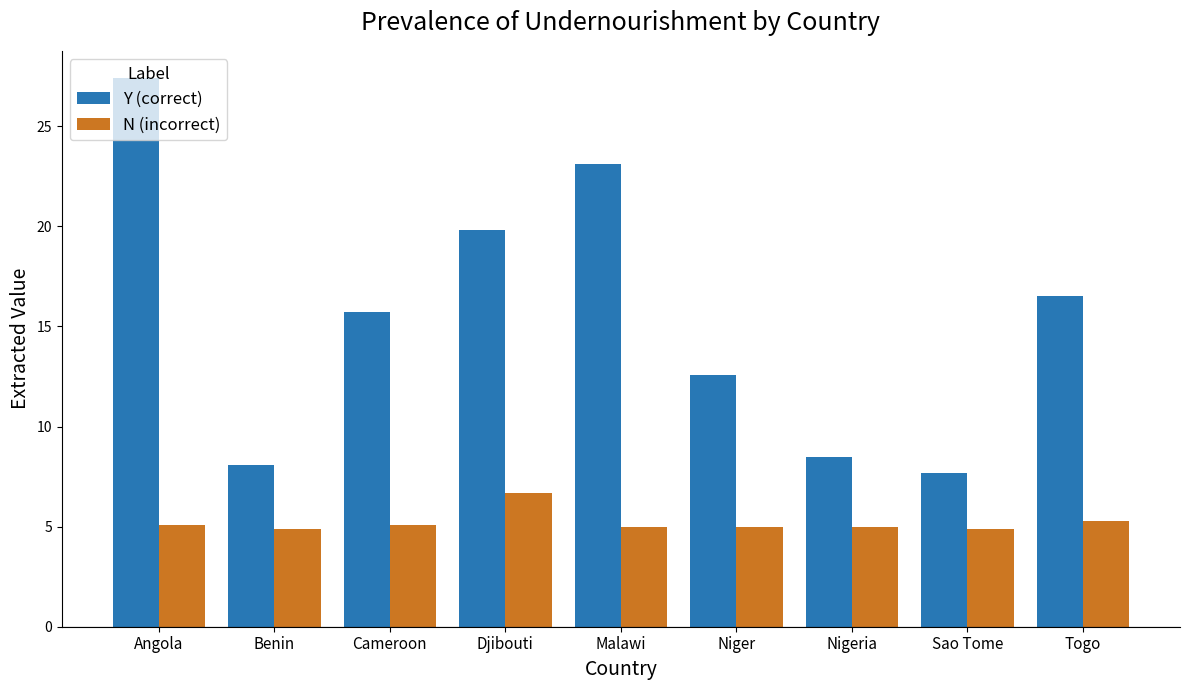

What is the total value across all series at Sao Tome?

12.6